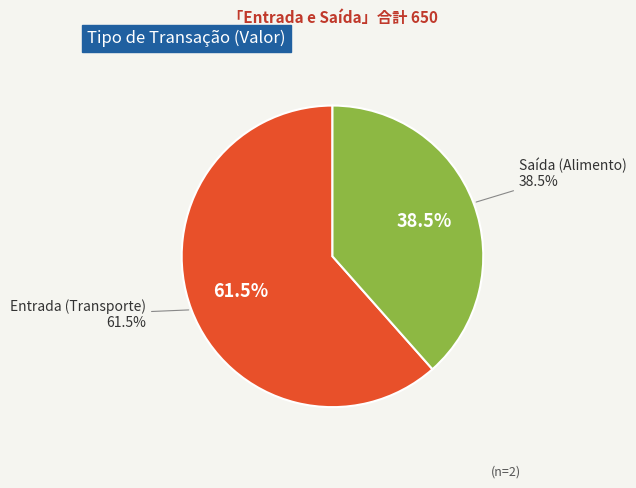

True or false: Saída (Alimento) accounts for 27% of the total.

False